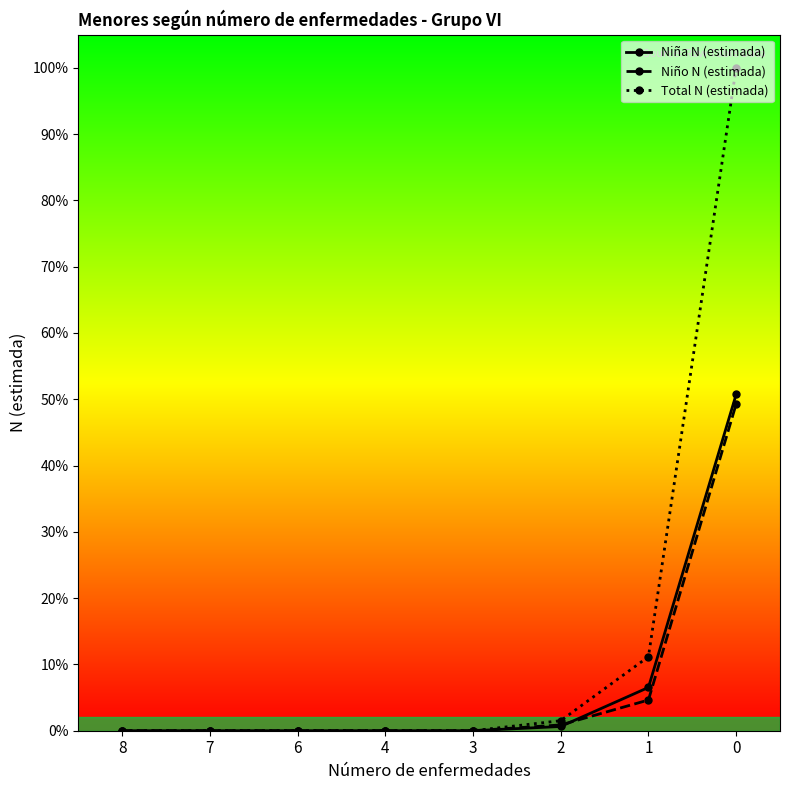

What are all the series names shown in the legend?

Niña N (estimada), Niño N (estimada), Total N (estimada)